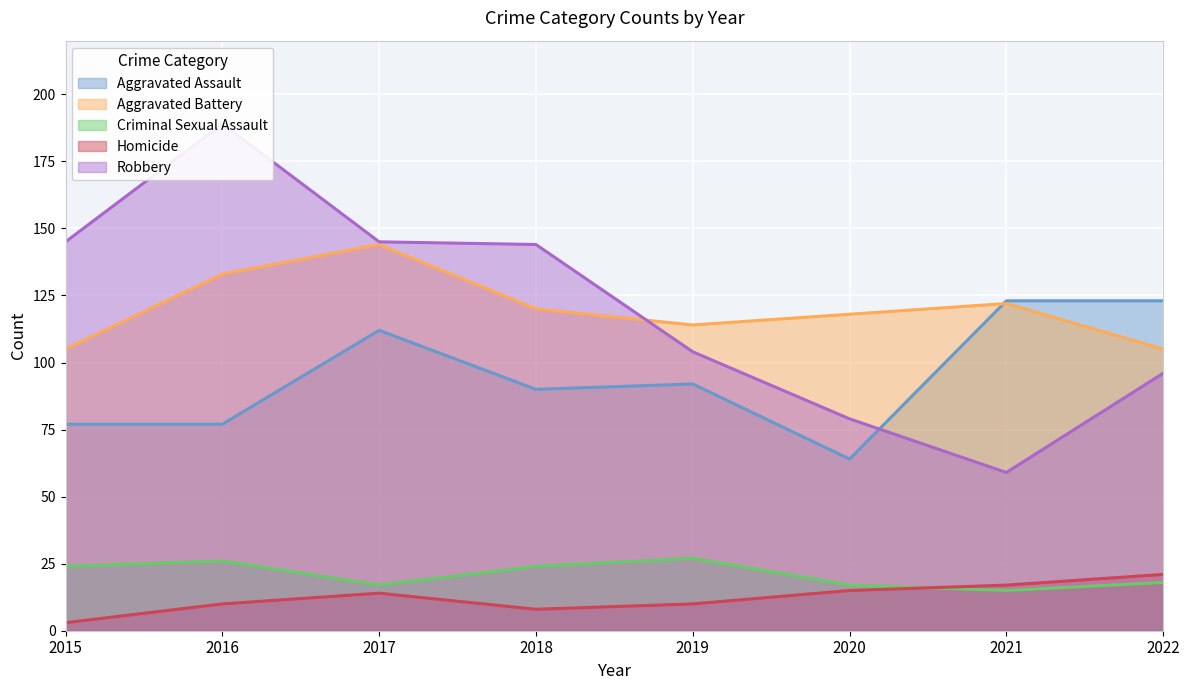

True or false: Aggravated Assault and Criminal Sexual Assault cross at least once.

False